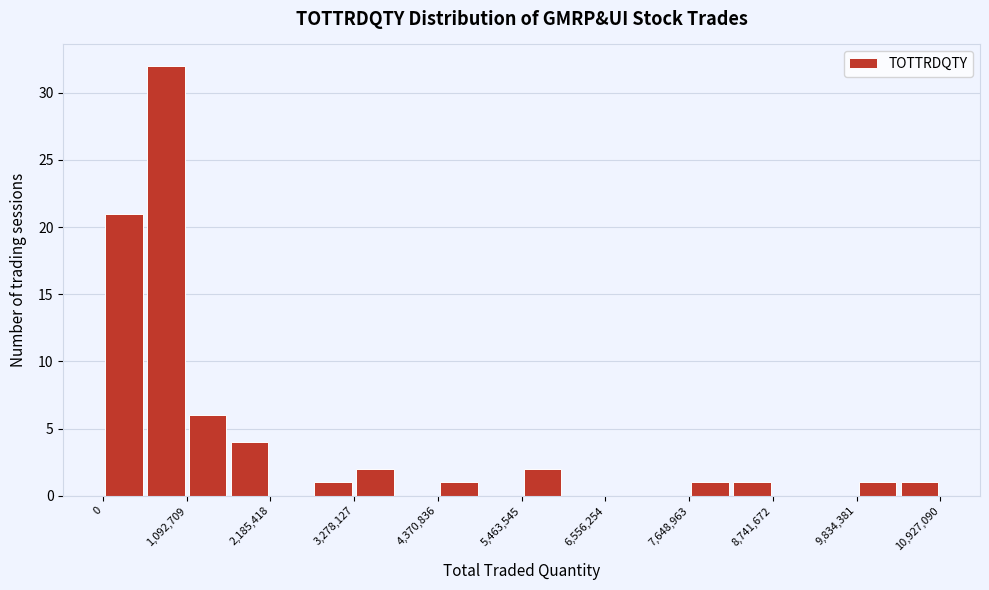

Around what value on the x-axis is the tallest bar? Give the approximate position of its centre, as read against the axis.

800000